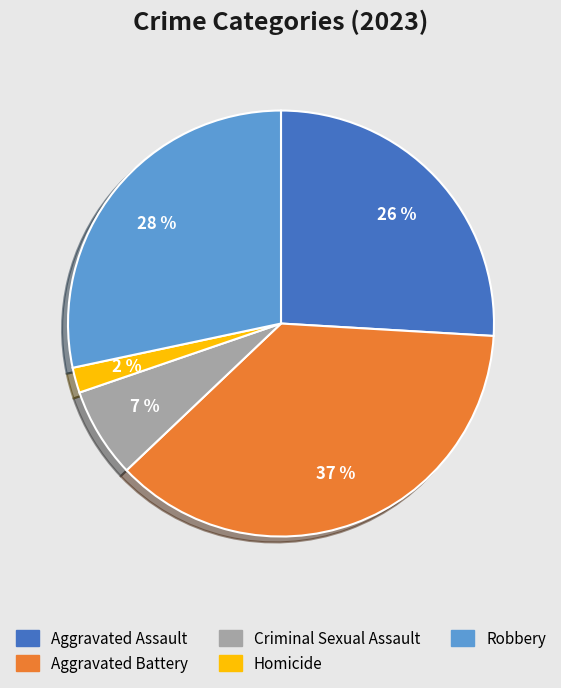

How many segments does this pie chart have?

5